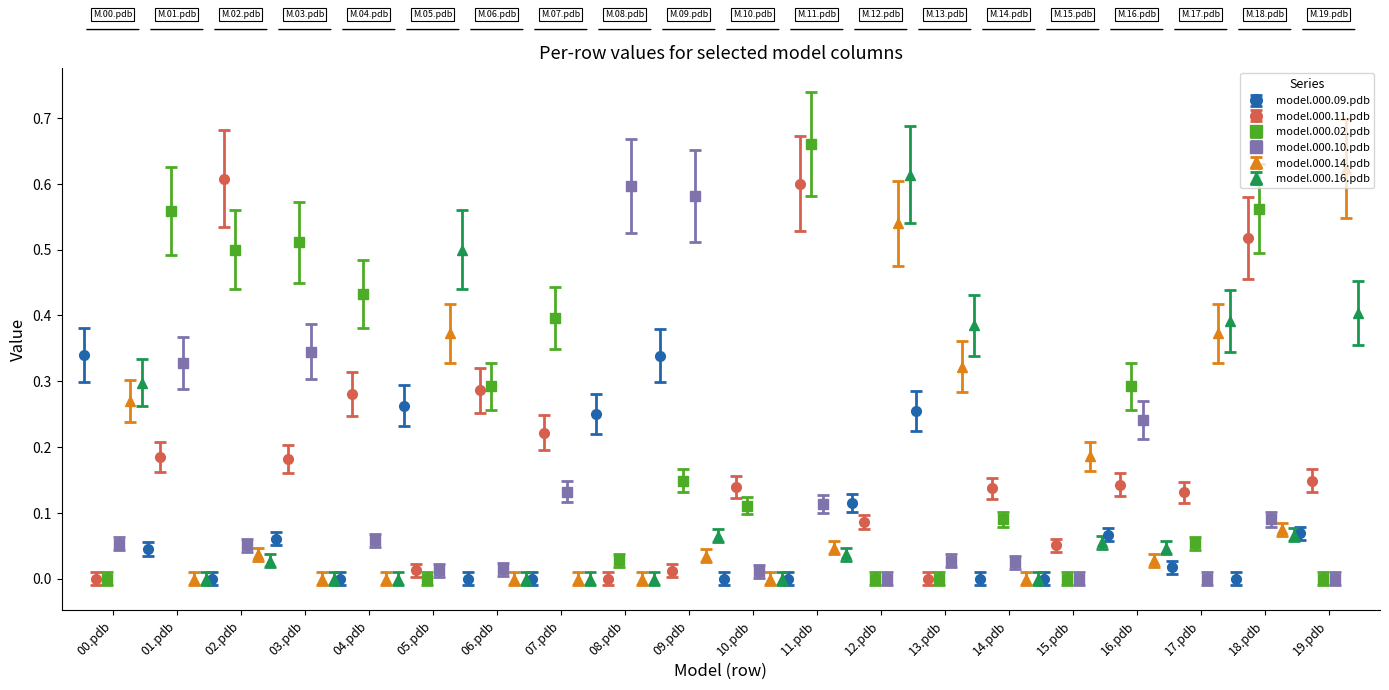

Are the bars grouped side by side (vs. stacked)?

Yes